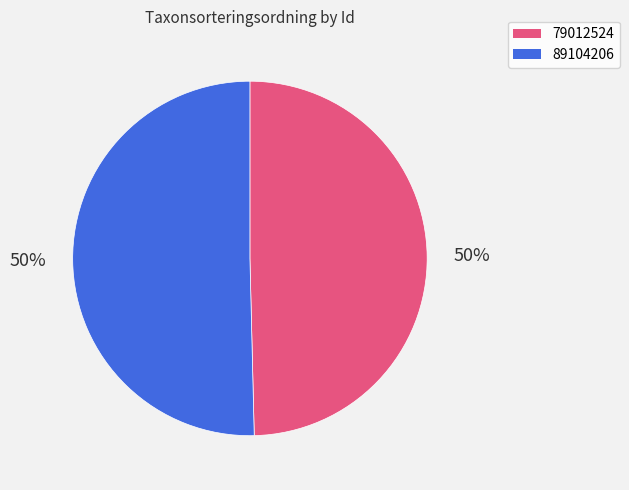

Which category accounts for the majority?

89104206